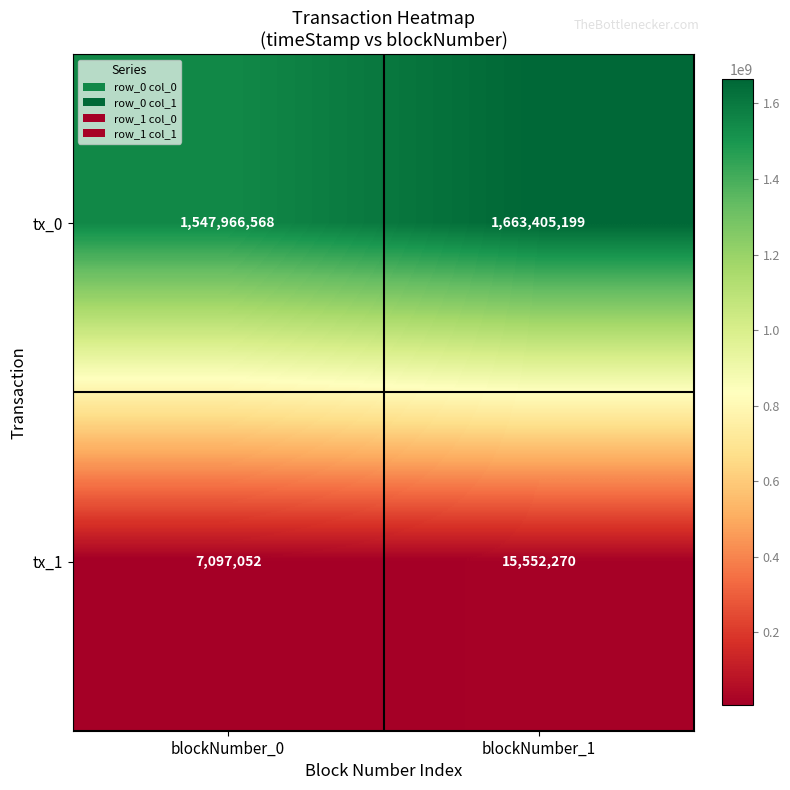

Between blockNumber_0 and blockNumber_1, which series saw the biggest shift?

tx_0